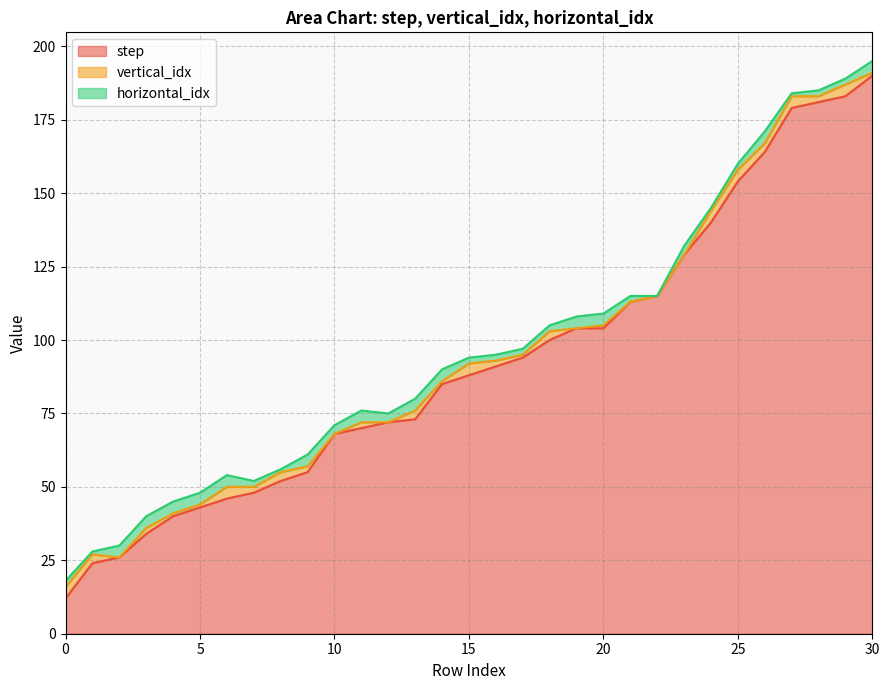

What is the sum of all vertical_idx values?

61